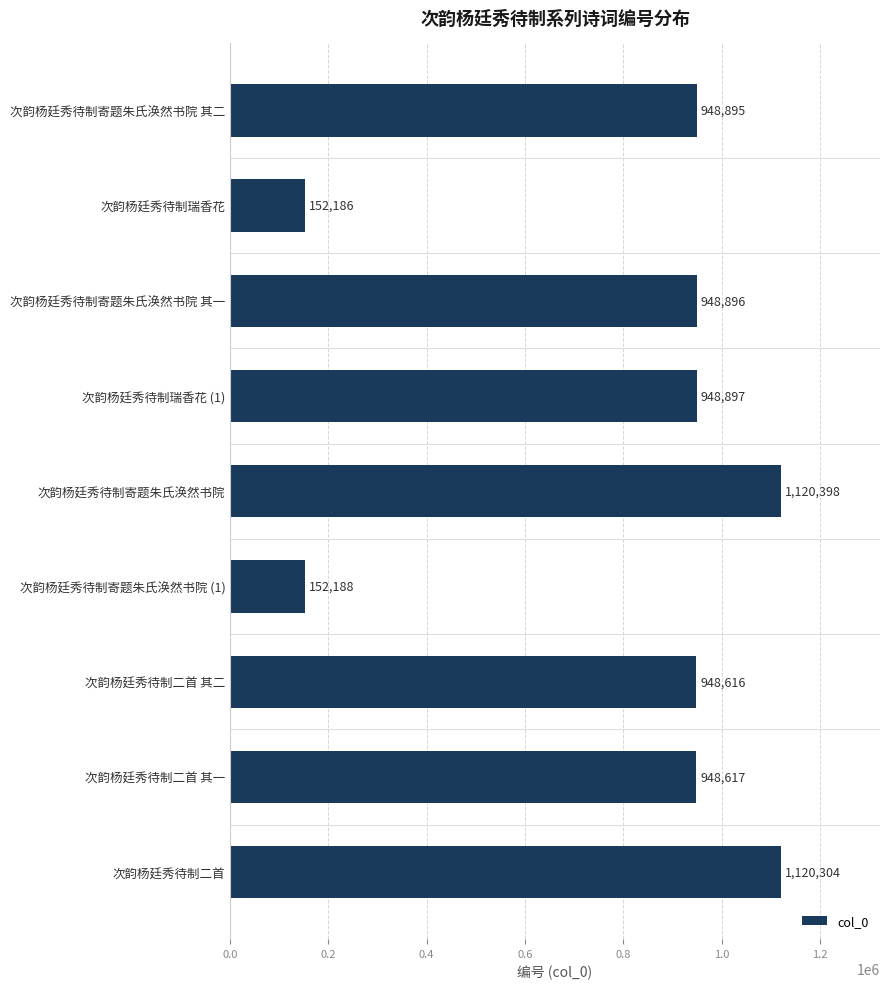

The value at 次韵杨廷秀待制寄题朱氏涣然书院 其二 is 1413443. True or false?

False